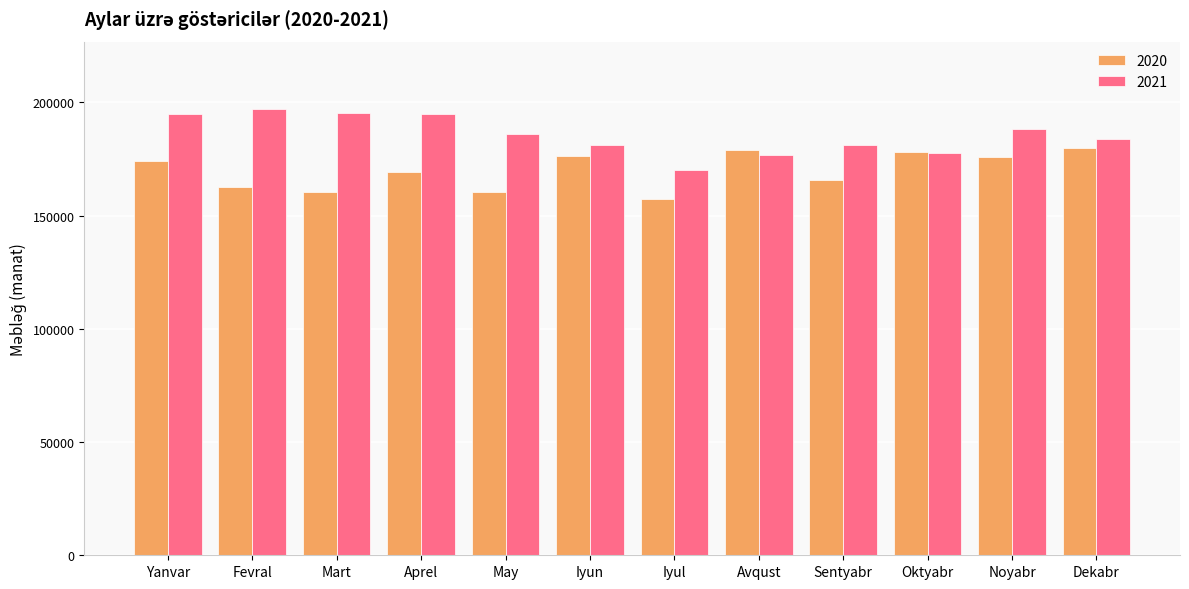

At Avqust, list the series in order from largest to smallest.

2020, 2021